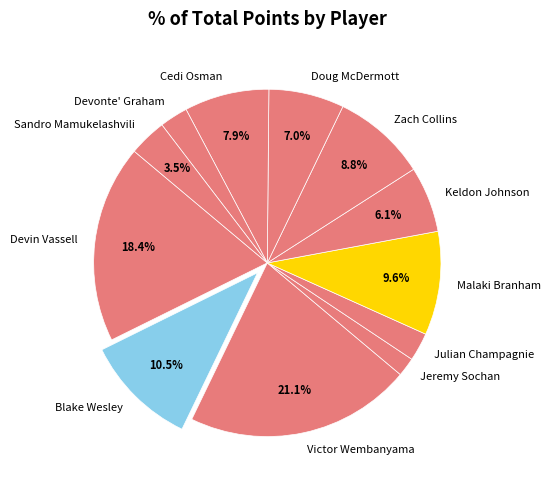

What percentage is NOT represented by Blake Wesley?

89.5%